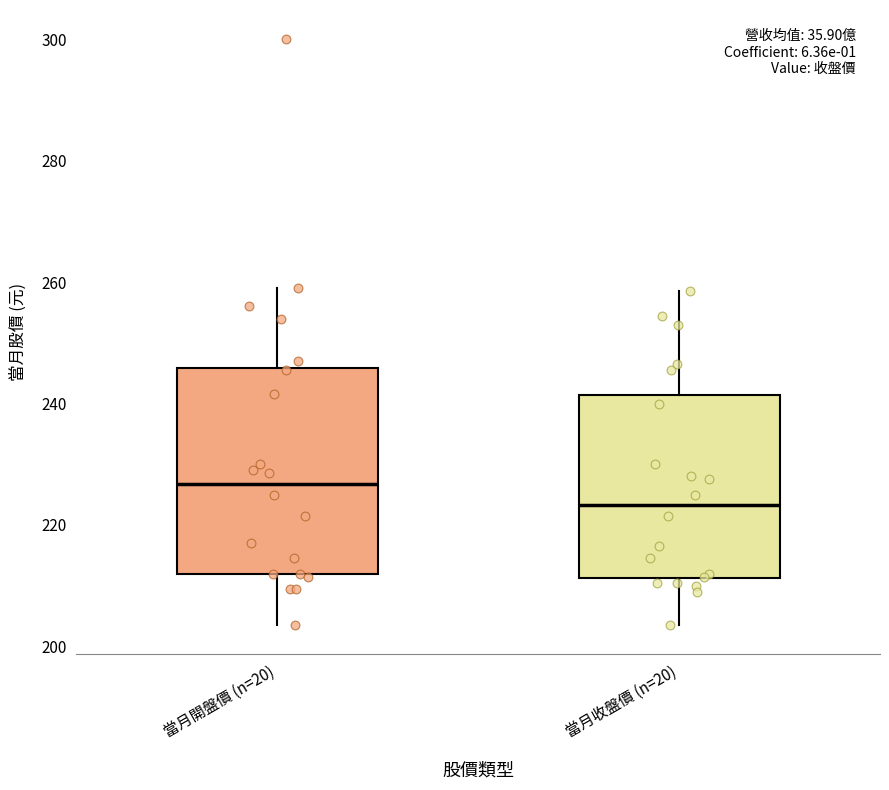

Where does the upper whisker of the box for 當月開盤價 (n=20) end on the y-axis? The values are not printed on the chart, so give them approximately, as read against the axis.

260